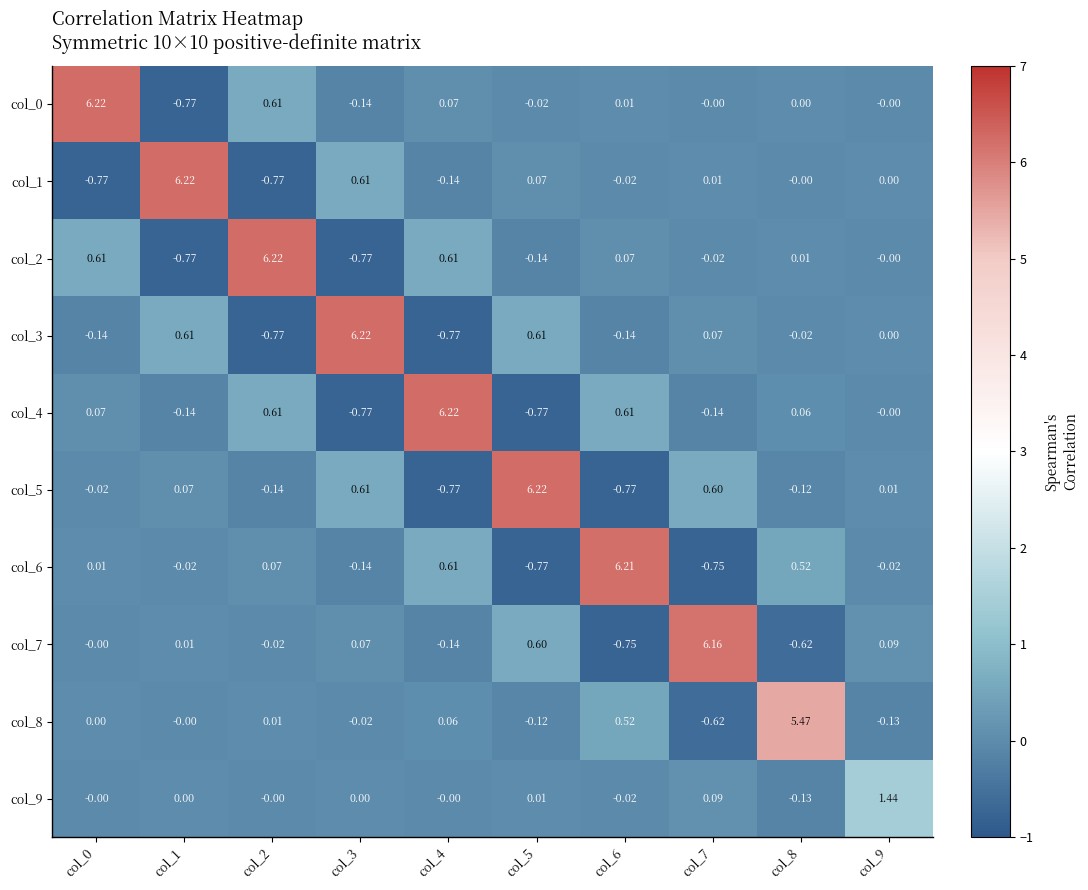

Is the value of col_3 at col_3 greater than the value of col_1 at col_6?

Yes